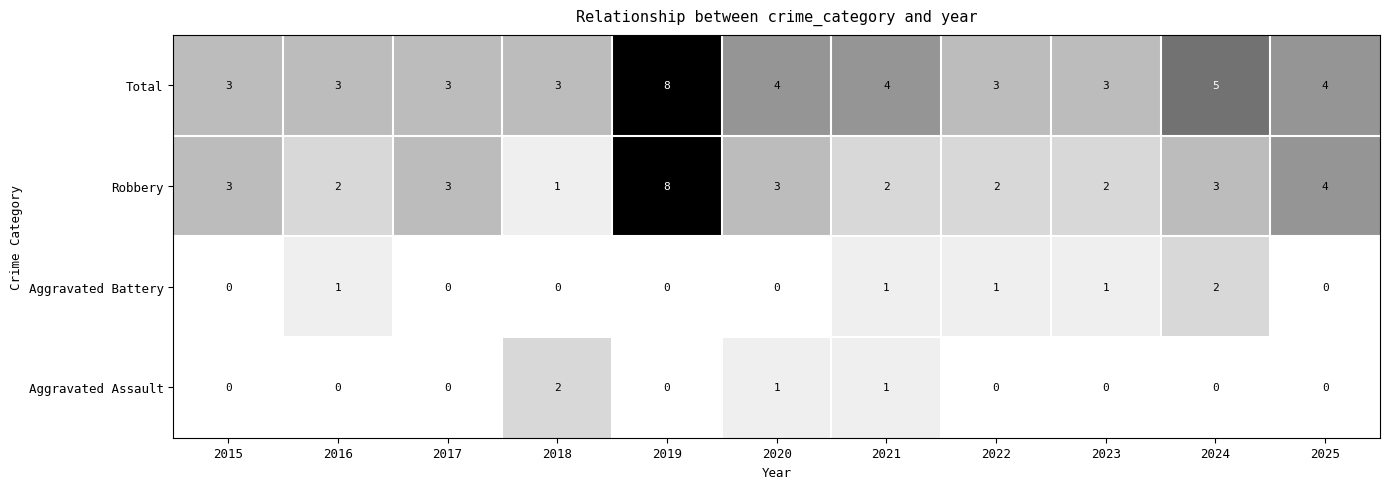

What is the average value of the Robbery series?

3